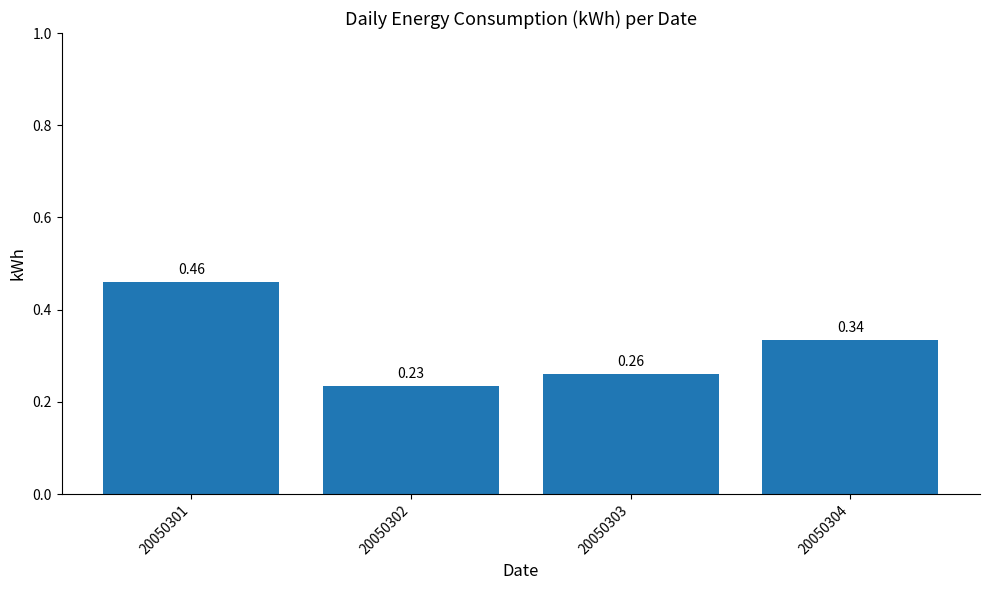

What is the sum of the values at 20050304 and 20050303?

0.6